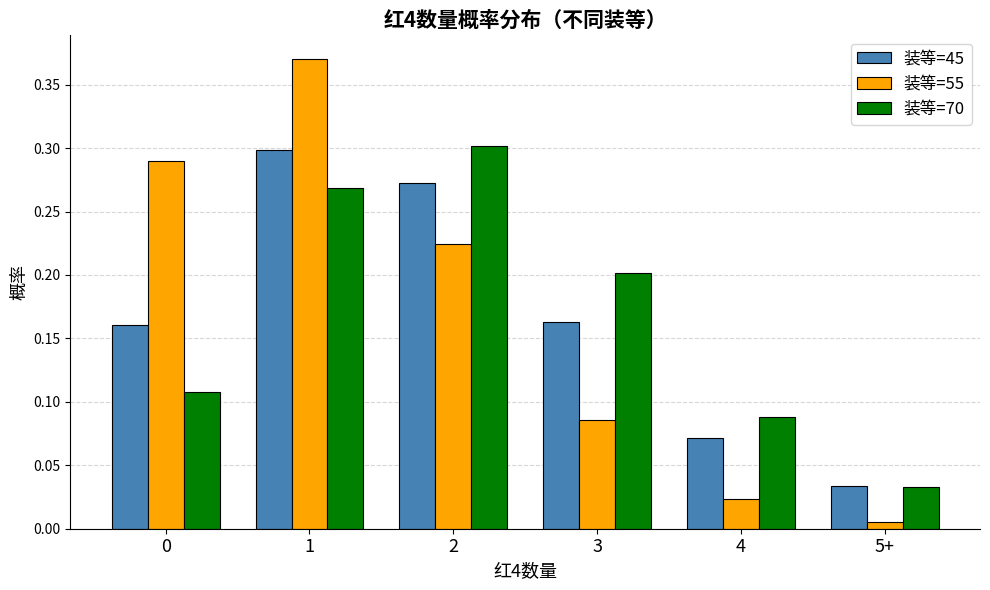

The 装等=45 series shows 0.2 at 0. True or false?

True